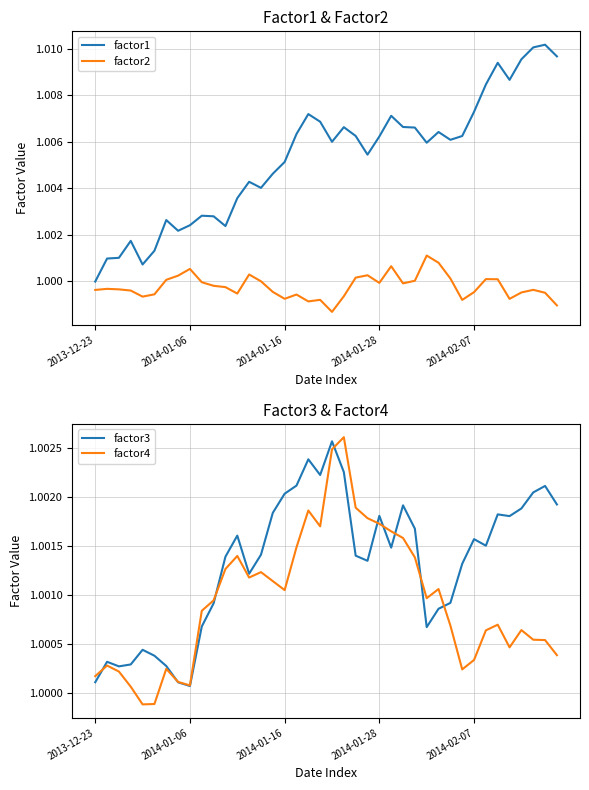

True or false: factor2 and factor1 intersect in this chart.

False